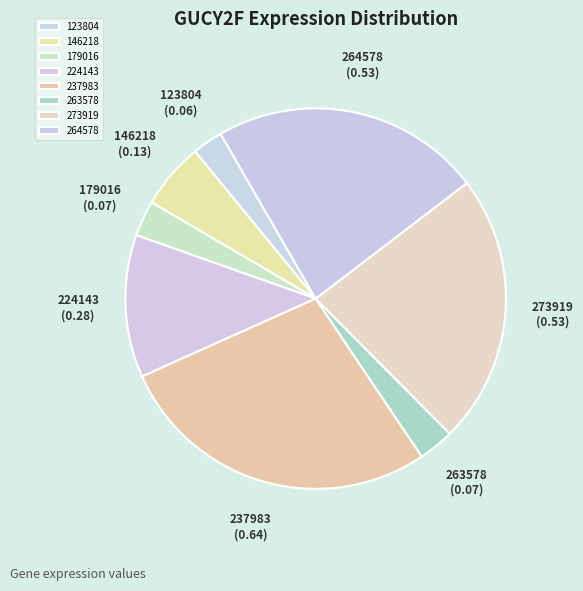

Is it true that 146218 is 6% of the pie?

True